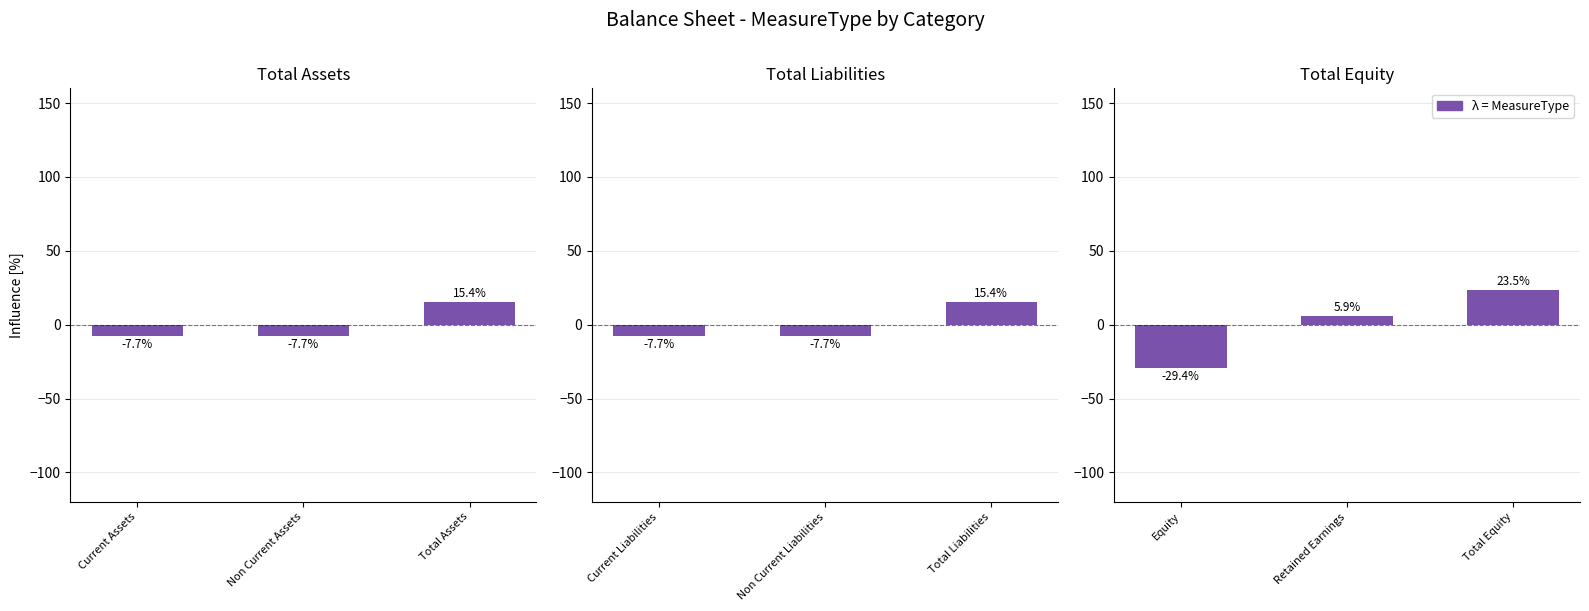

Is the value of Total Assets at Current Assets greater than the value of Total Liabilities at Total Assets?

No